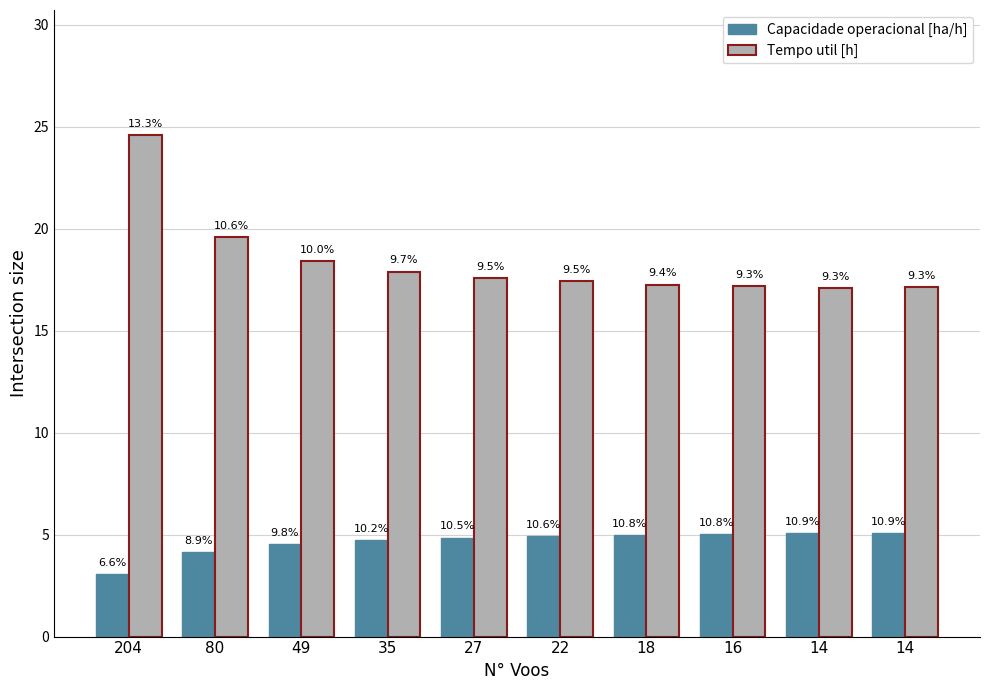

True or false: Tempo util [h] has a value of 17.2 at 16.

True